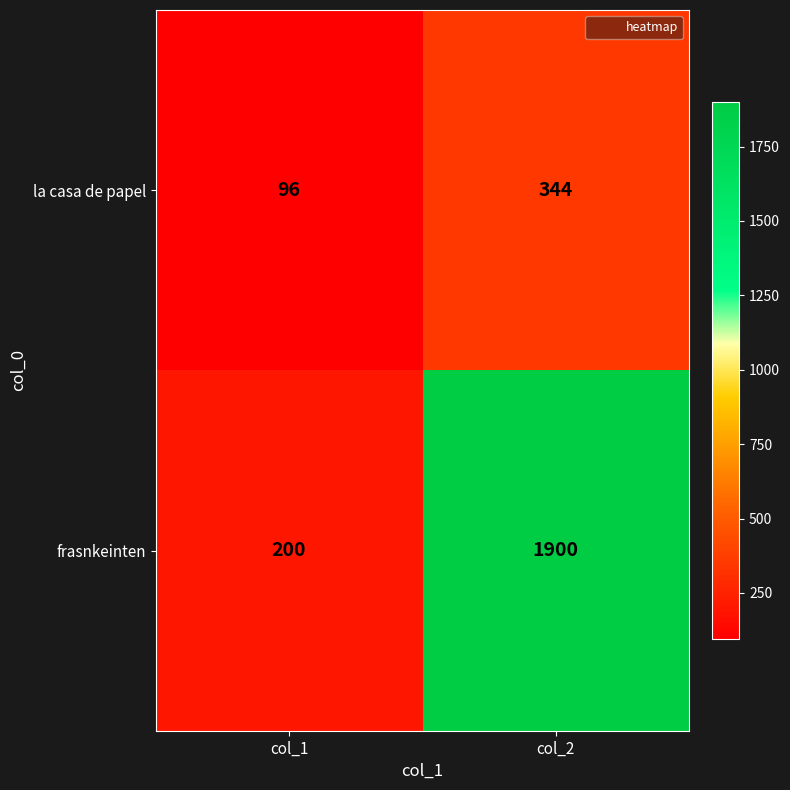

At col_2, list the series in order from smallest to largest.

la casa de papel, frasnkeinten